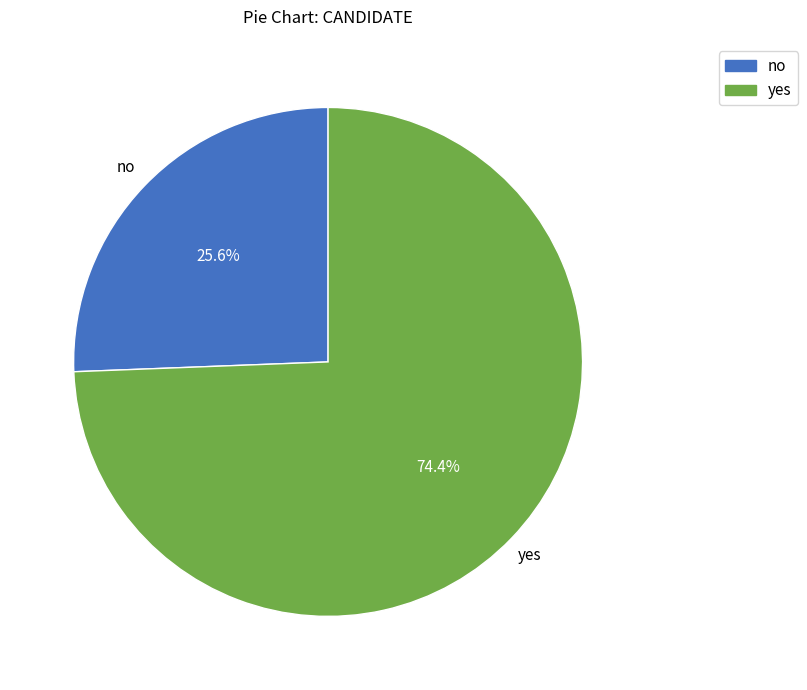

Between no and yes, which is larger?

yes